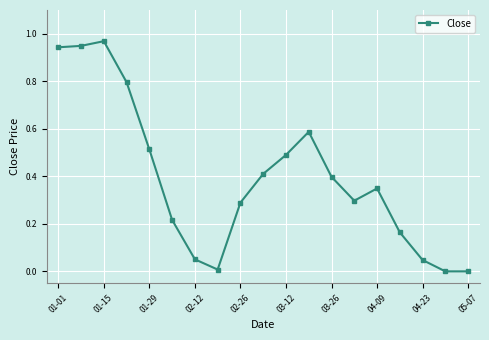

What is the average value?

0.4